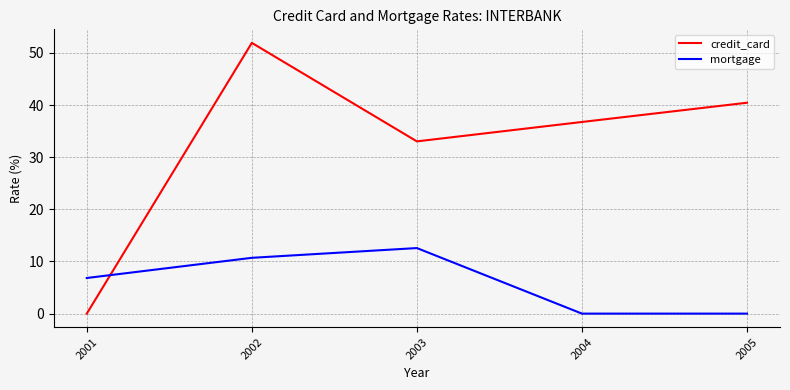

Which series has the largest range (max minus min)?

credit_card